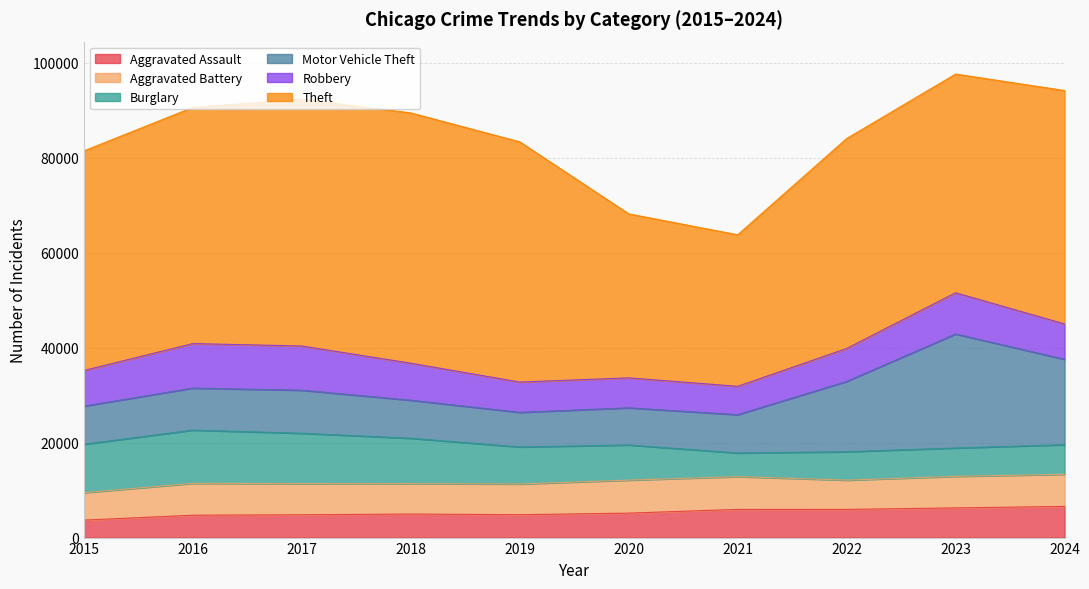

At which category does Aggravated Assault reach its first local peak?

2018